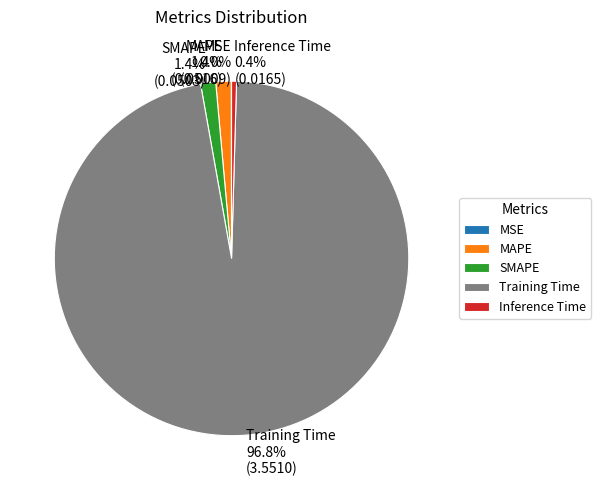

The Training Time slice represents 97% of the pie. True or false?

True